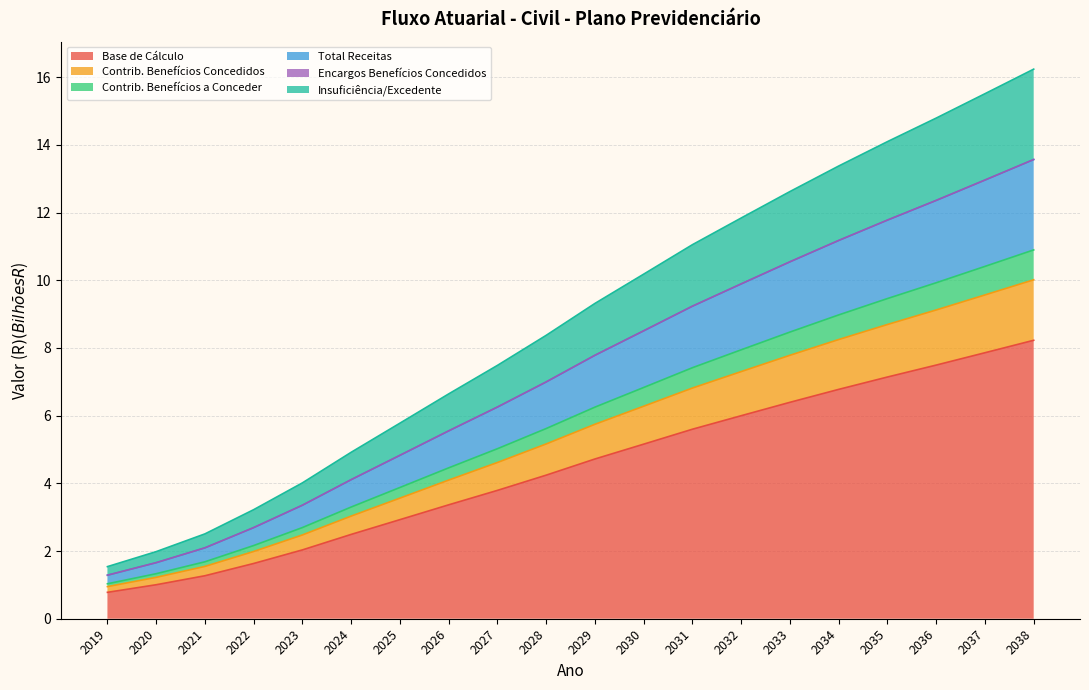

What is the maximum value for Base de Cálculo?

8.2